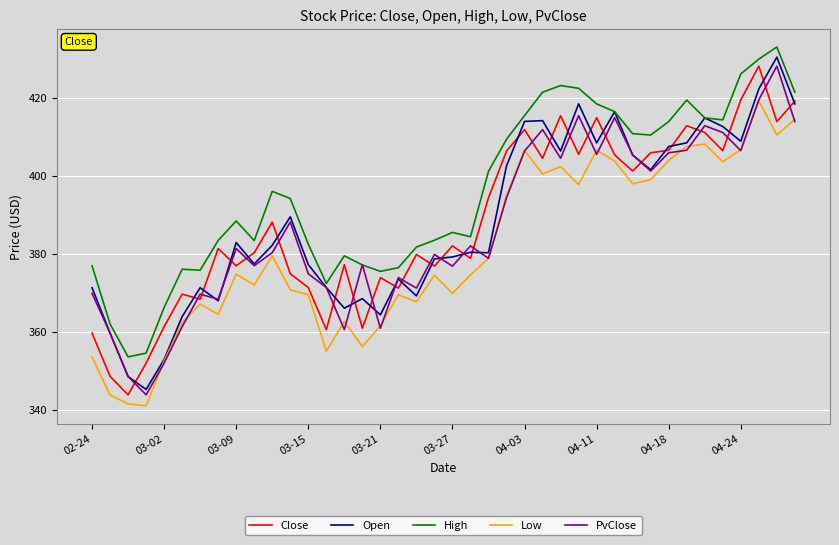

True or false: Low and High intersect in this chart.

False